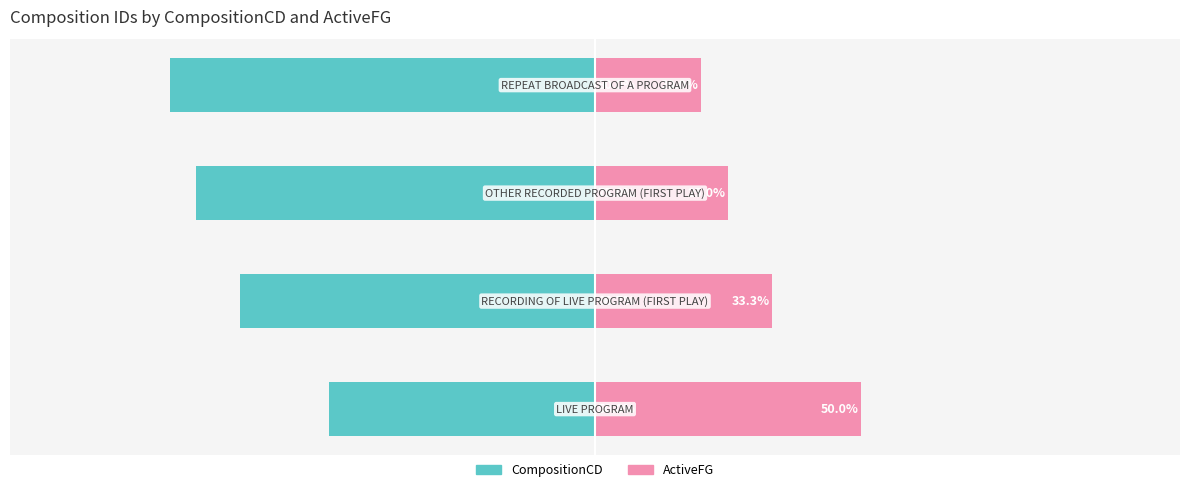

What is the average value of the ActiveFG series?

32.1